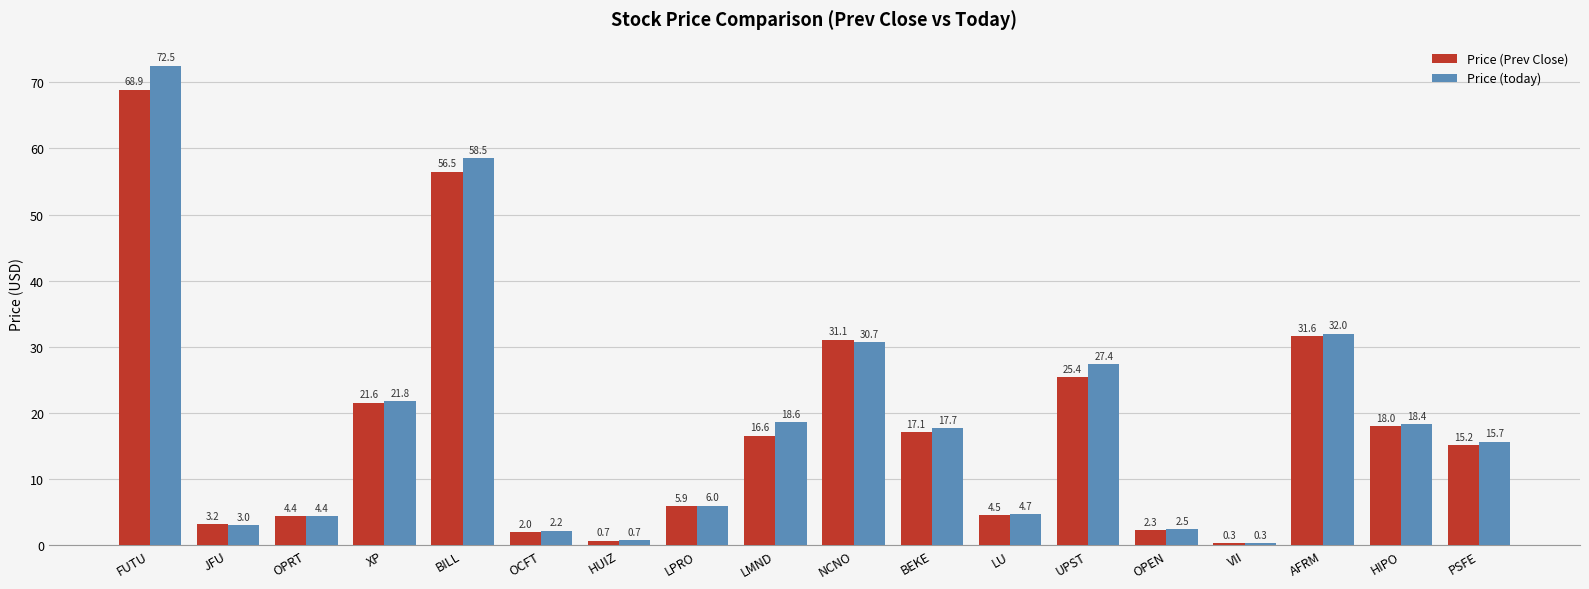

What is the sum of all Price (Prev Close) values?

325.3